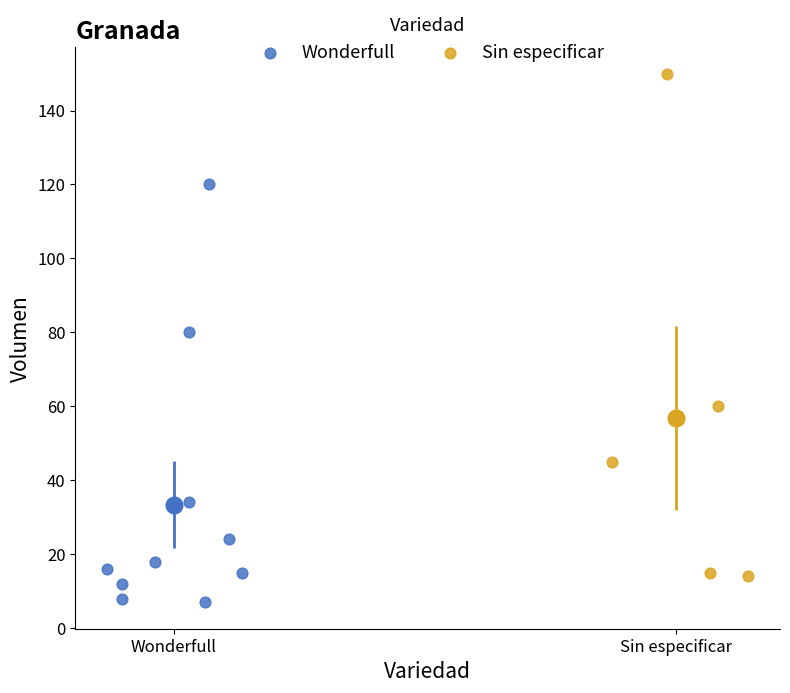

Which series has the largest Y range (max minus min)?

Sin especificar